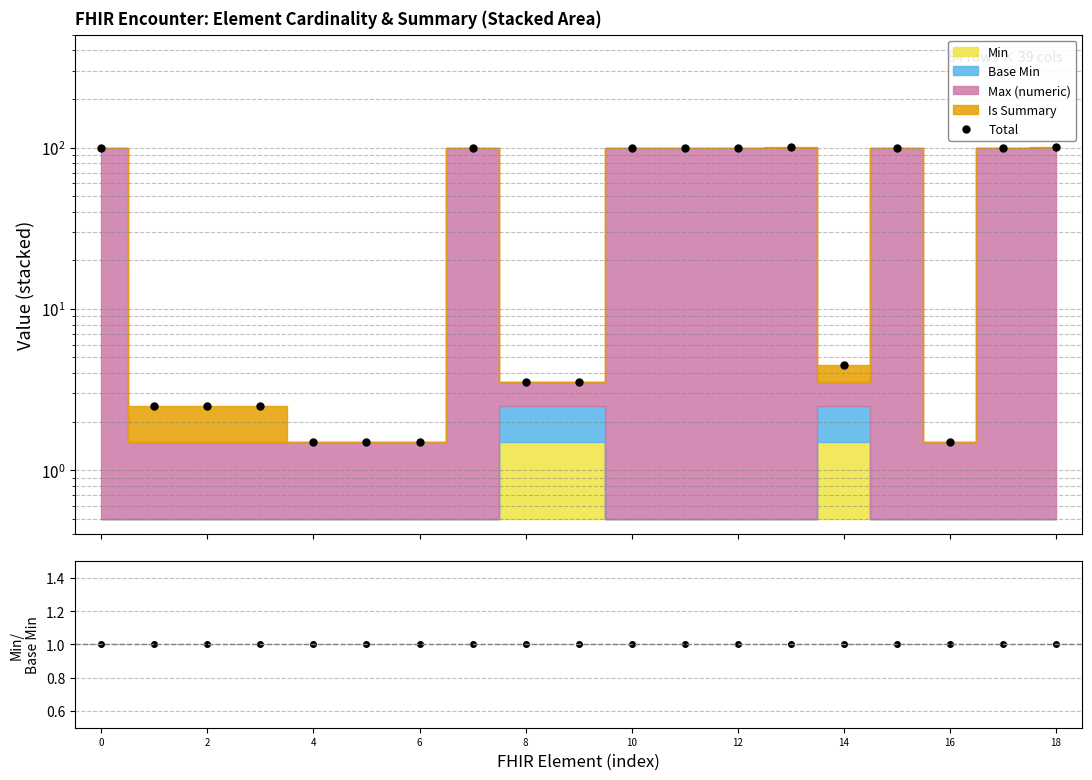

Reading right to left, extract all data points from this chart.

Total: 100.5	99.5	1.5	99.5	4.5	100.5	99.5	99.5	99.5	3.5	3.5	99.5	1.5	1.5	1.5	2.5	2.5	2.5	99.5
Min/Base Min: 1.0	1.0	1.0	1.0	1.0	1.0	1.0	1.0	1.0	1.0	1.0	1.0	1.0	1.0	1.0	1.0	1.0	1.0	1.0